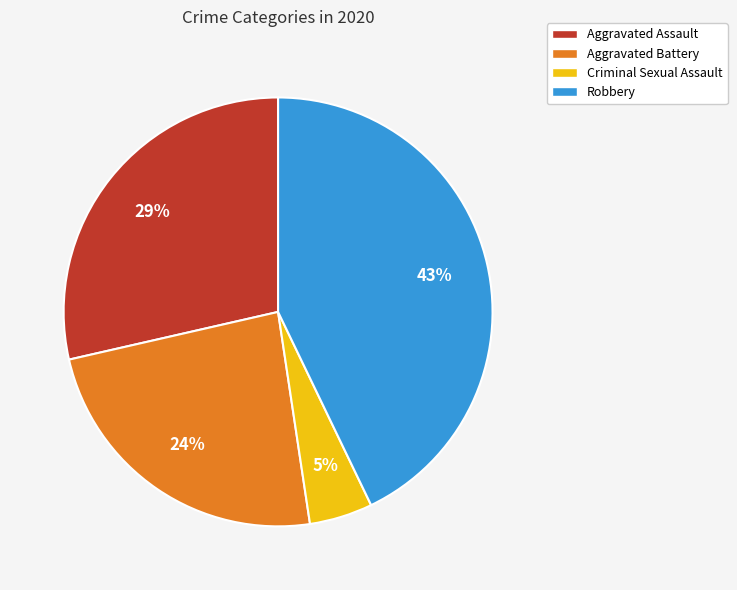

To the nearest percent, what is the difference between the largest and smallest slice percentages?

38%